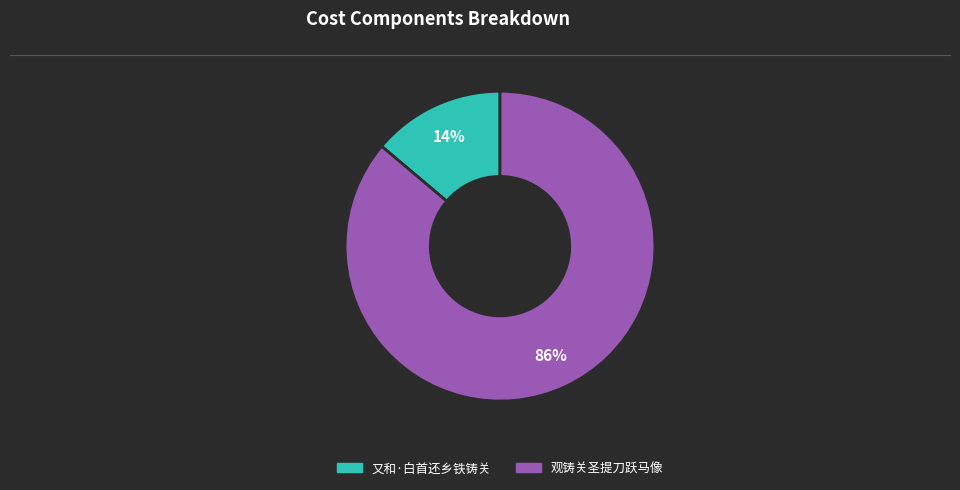

Count the number of slices in the pie.

2